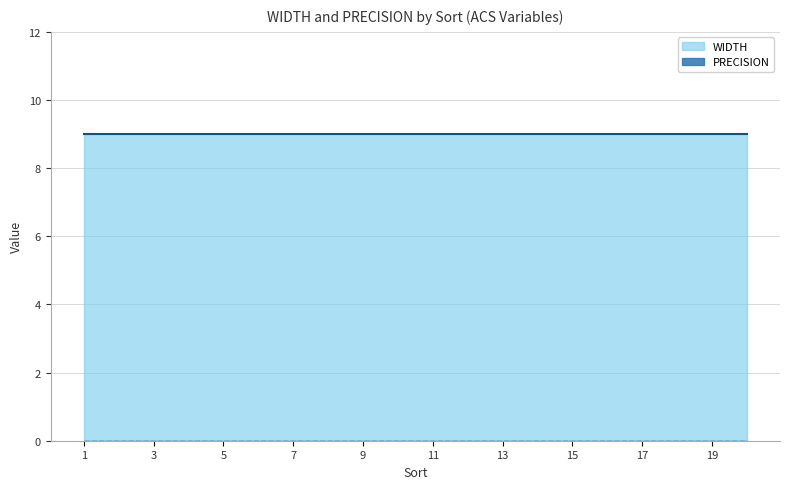

What are all the series names shown in the legend?

WIDTH, PRECISION